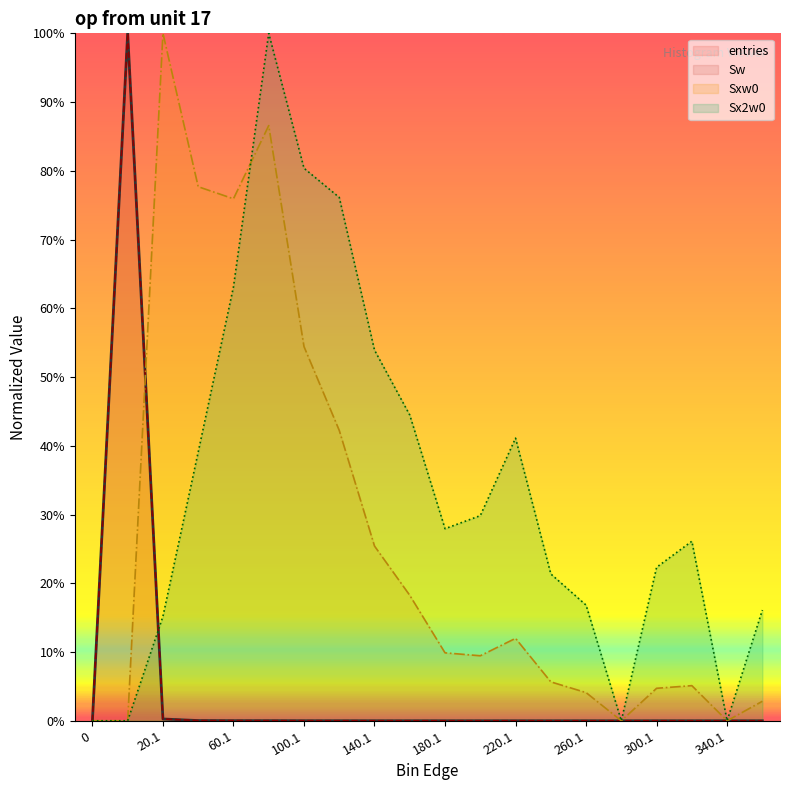

How many distinct data groups are displayed?

4